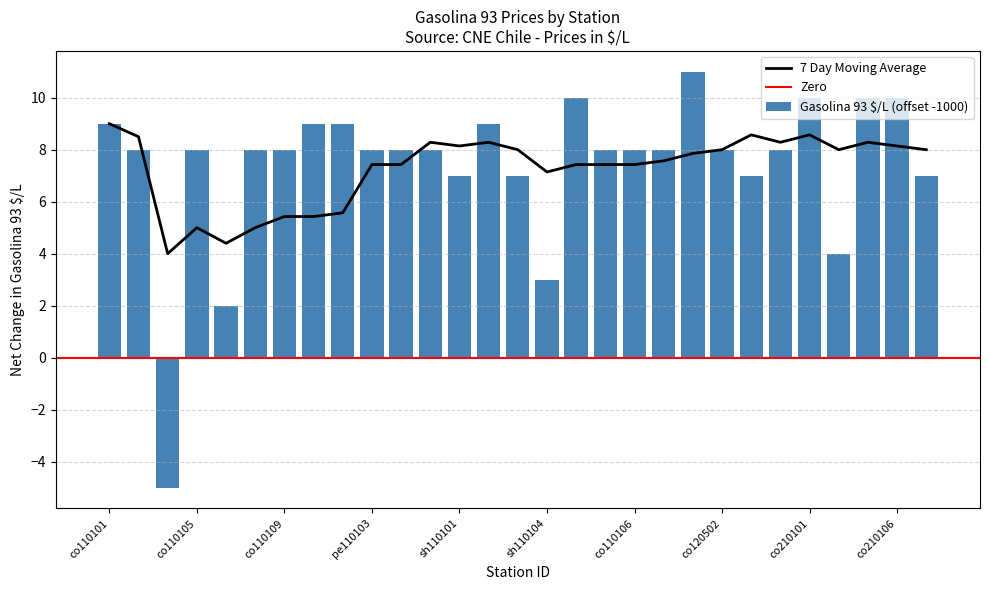

Where is the data nearest to the value 3?

sh110104